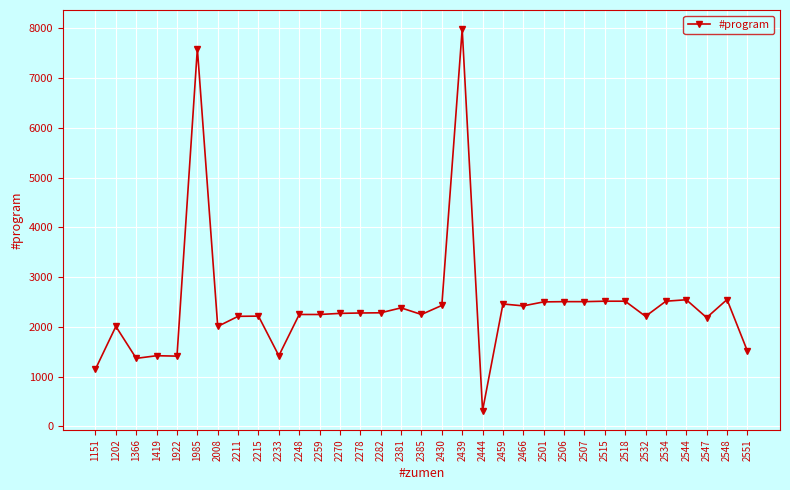

Is it true that the value at 2278 is 2278?

True